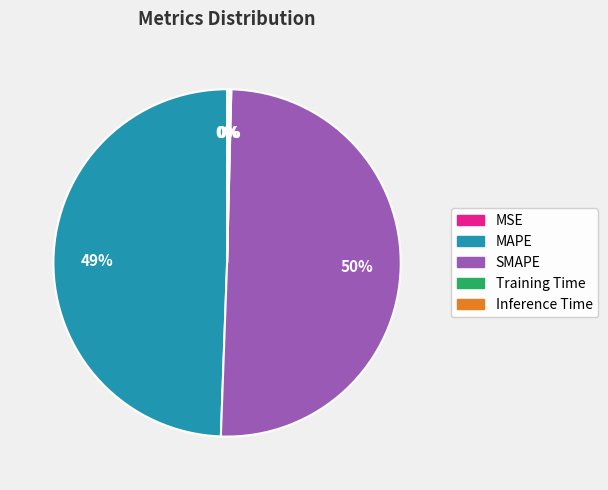

What is the largest slice in the pie chart?

SMAPE